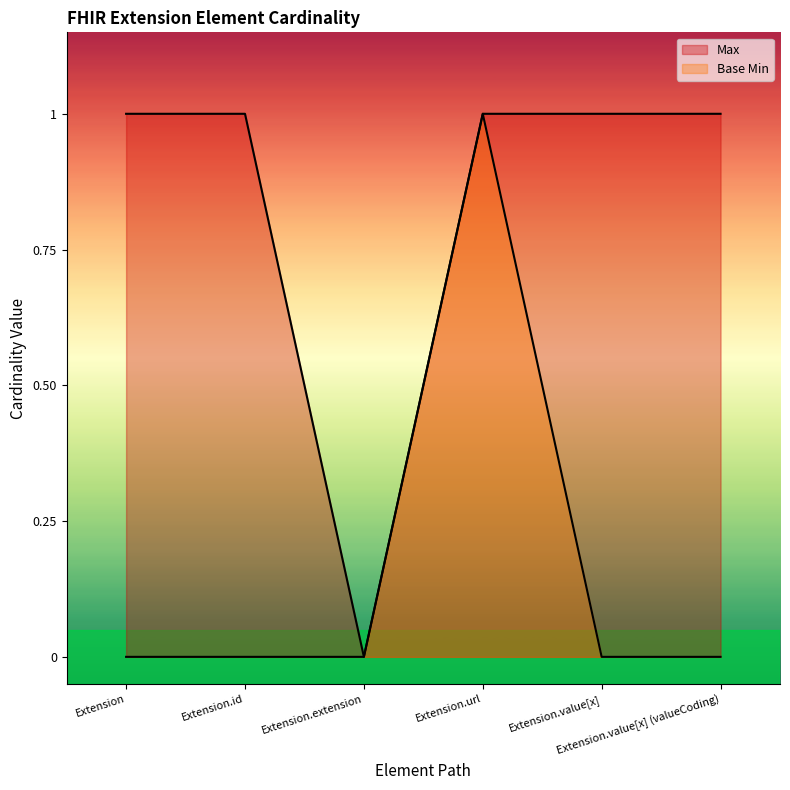

What is the label of the 6th point from the right?

Extension